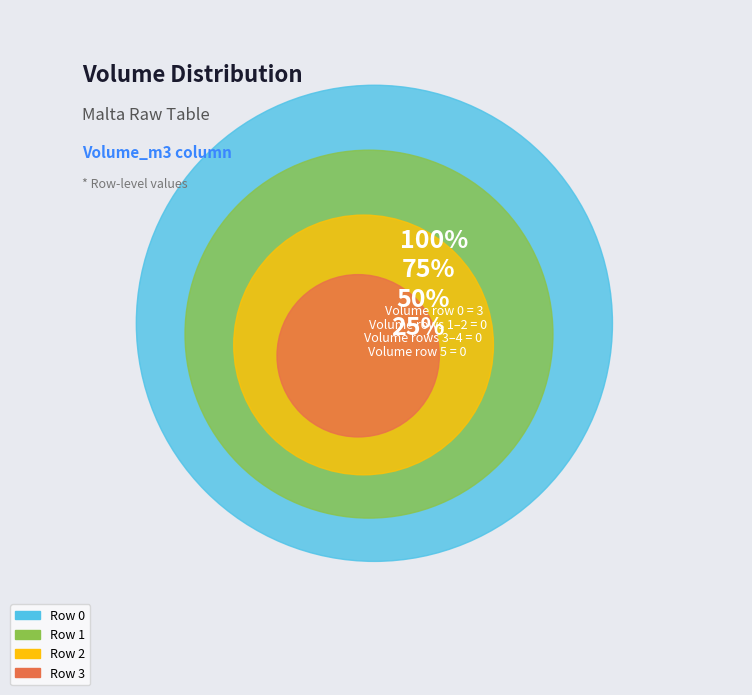

What is the change in value from 0 to 1?

-3